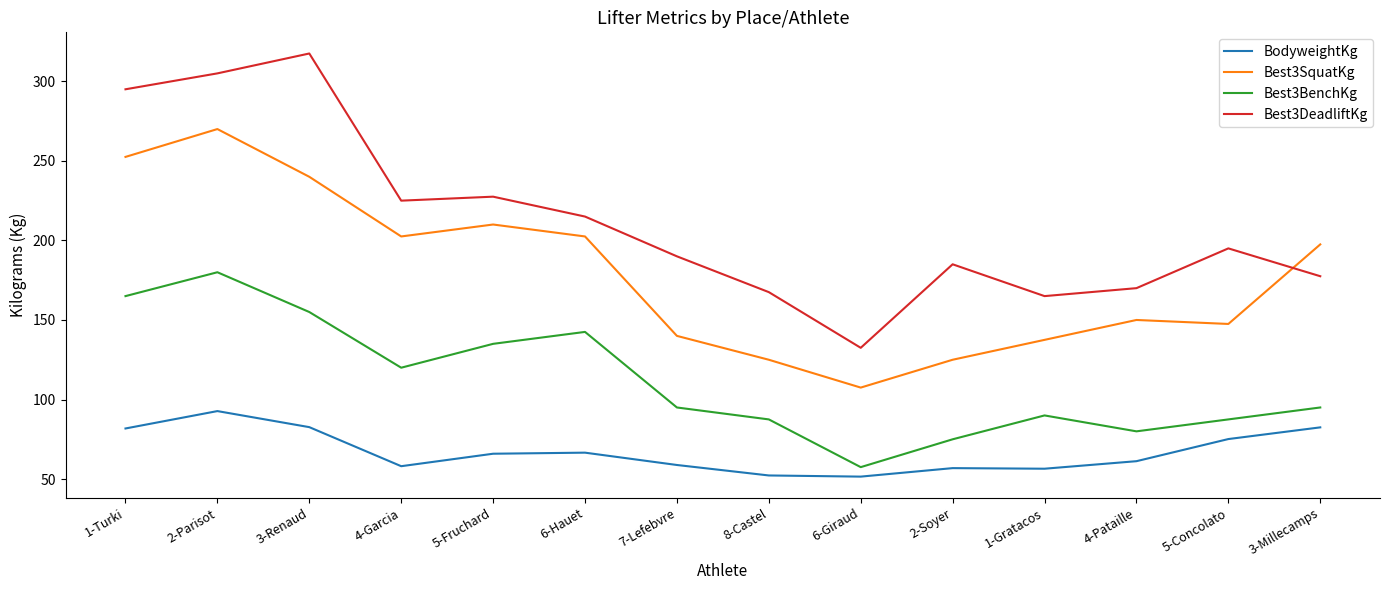

Rank the series at 5-Fruchard from lowest to highest value.

BodyweightKg, Best3BenchKg, Best3SquatKg, Best3DeadliftKg